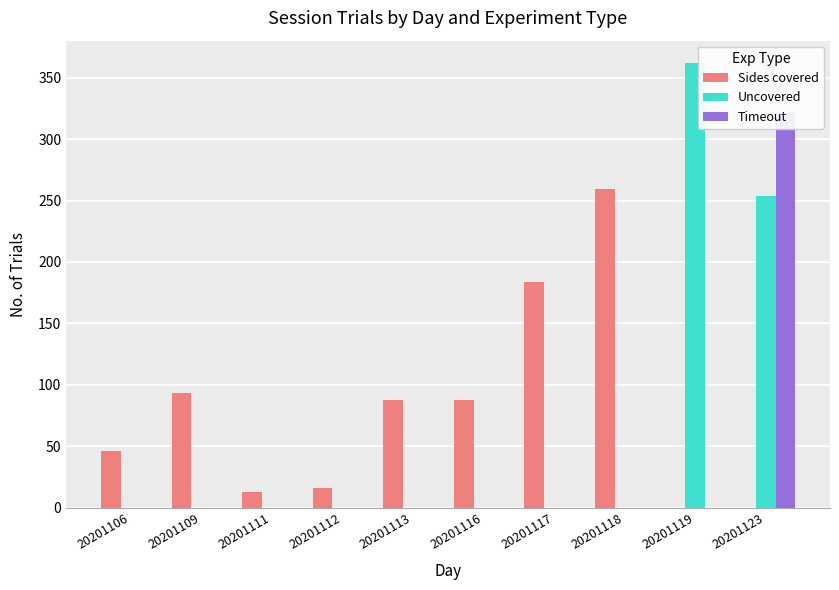

Between 20201113 and 20201116, which series saw the biggest shift?

Sides covered